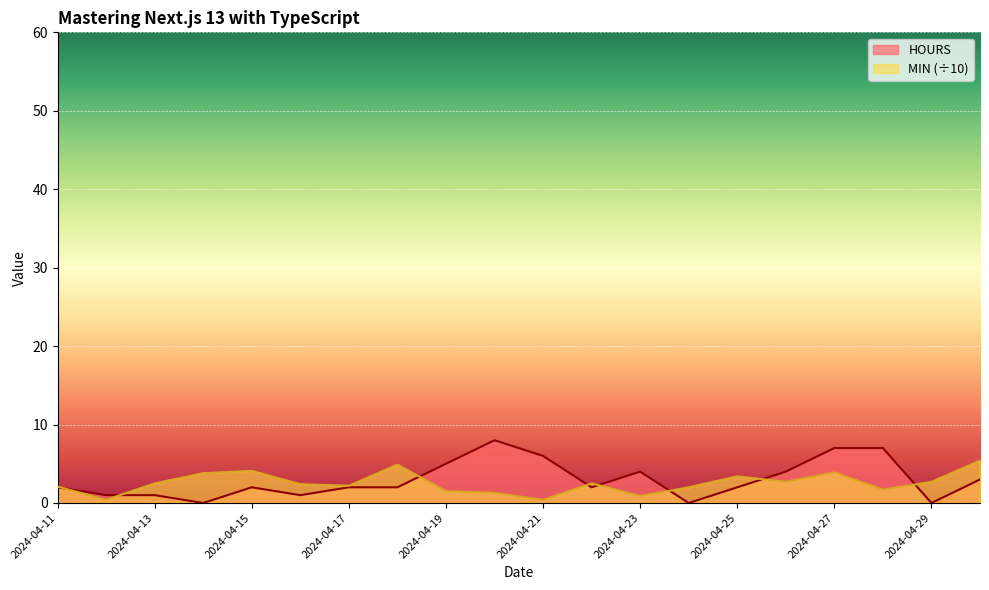

What is the sum of all HOURS values?

59.0